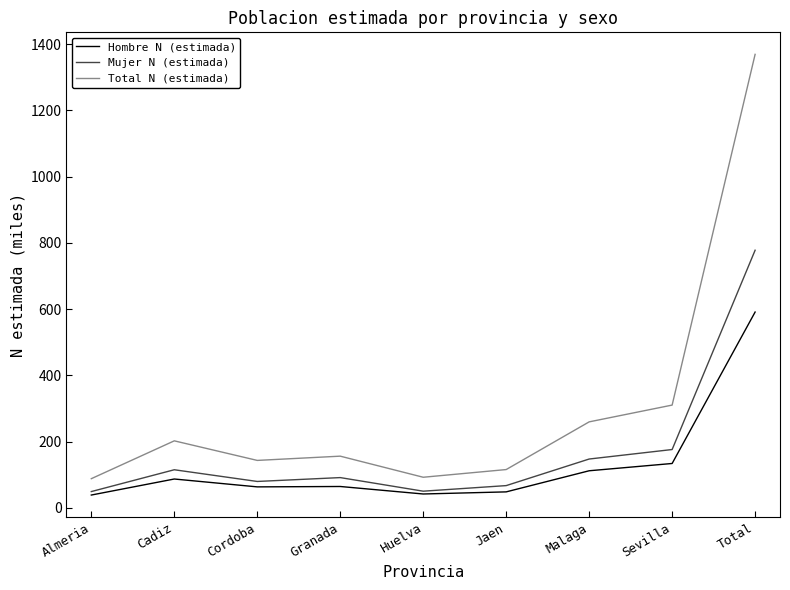

At which label does Mujer N (estimada) reach its peak?

Total